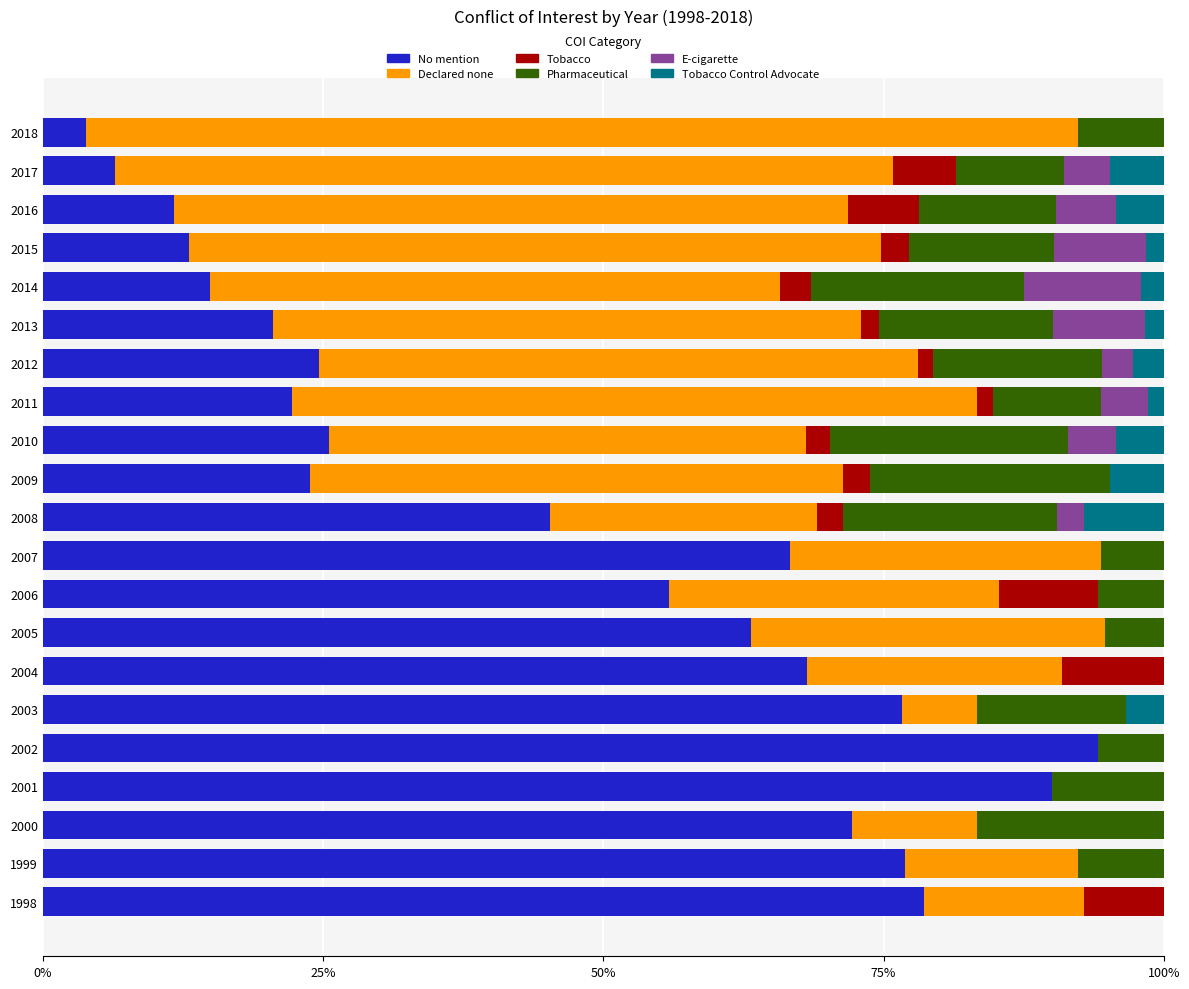

What is the total value across all series at 2003?

100.0